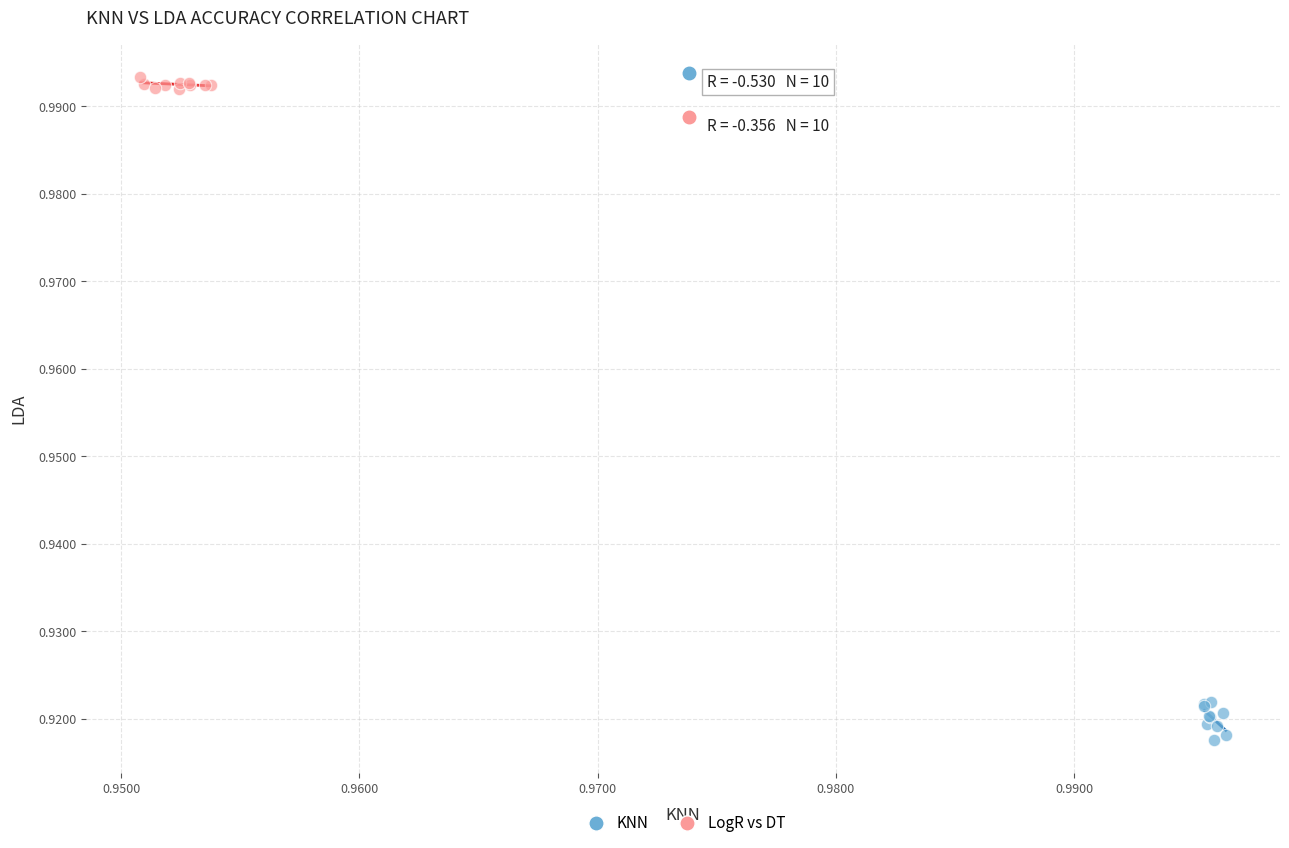

Which series reaches the minimum Y coordinate?

KNN